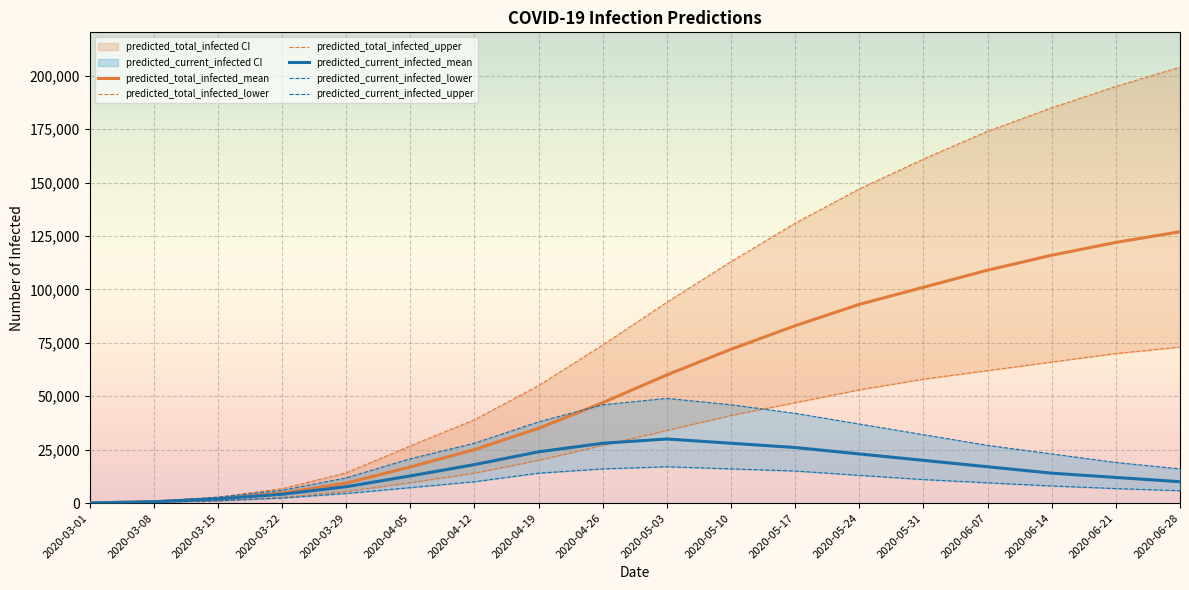

Rank the categories by predicted_current_infected_mean value from lowest to highest.

2020-03-01, 2020-03-08, 2020-03-15, 2020-03-22, 2020-03-29, 2020-06-28, 2020-06-21, 2020-04-05, 2020-06-14, 2020-06-07, 2020-04-12, 2020-05-31, 2020-05-24, 2020-04-19, 2020-05-17, 2020-04-26, 2020-05-10, 2020-05-03